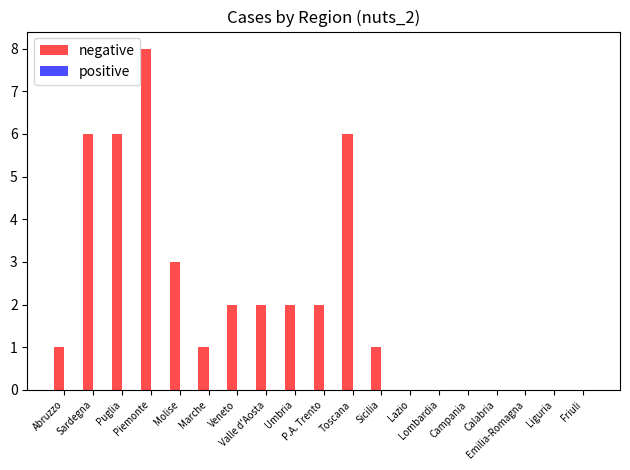

What is the maximum value shown in the chart?

8